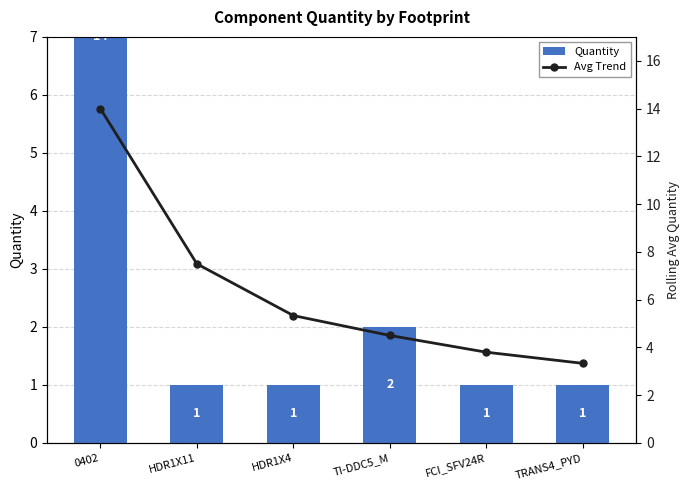

Reading left to right, transcribe all the data shown in this chart.

Quantity: 14.0	1.0	1.0	2.0	1.0	1.0
Avg Trend: 14.0	7.5	5.3	4.5	3.8	3.3